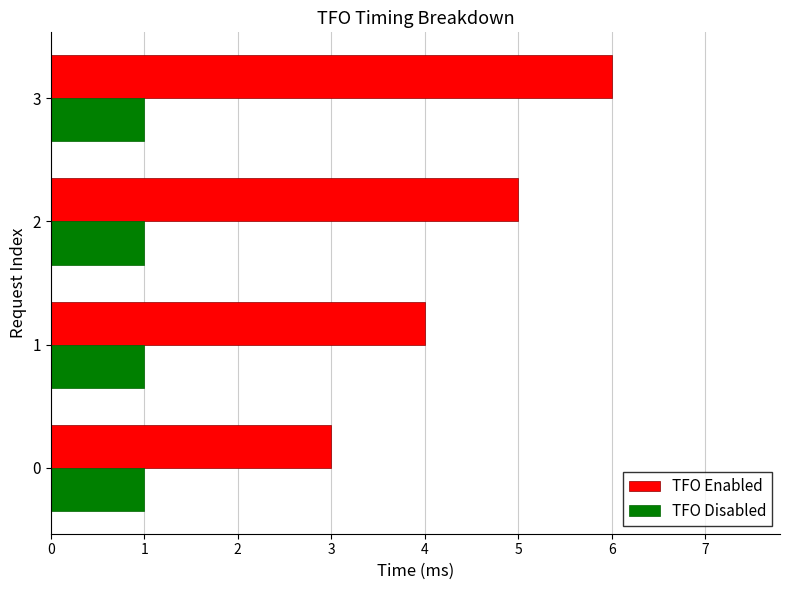

Which series changed the most between 1 and 3?

TFO Enabled